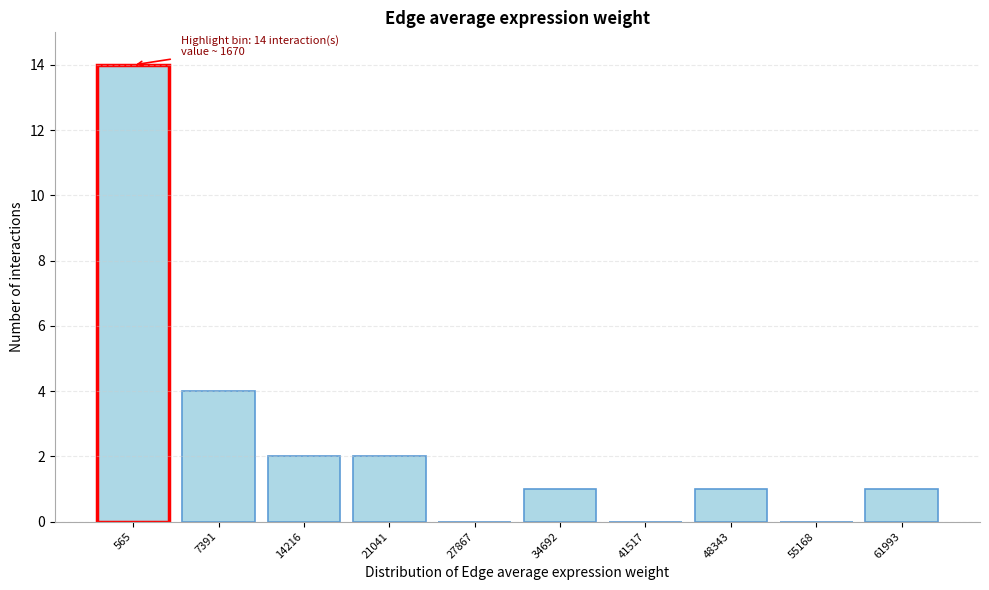

Reading right to left, transcribe all the data shown in this chart.

61993=1	55168=0	48343=1	41517=0	34692=1	27867=0	21041=2	14216=2	7391=4	565=14